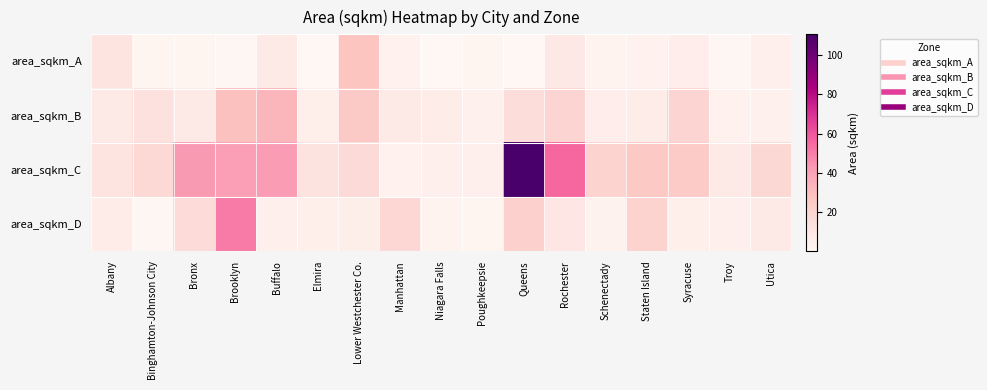

At how many categories does at least one series exceed 106?

1